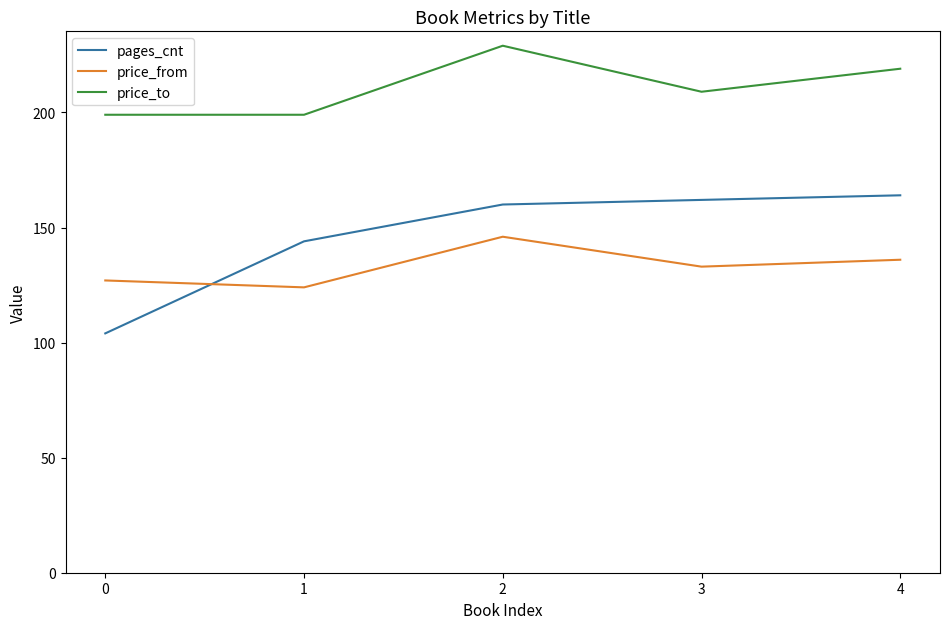

True or false: price_from and pages_cnt intersect in this chart.

True